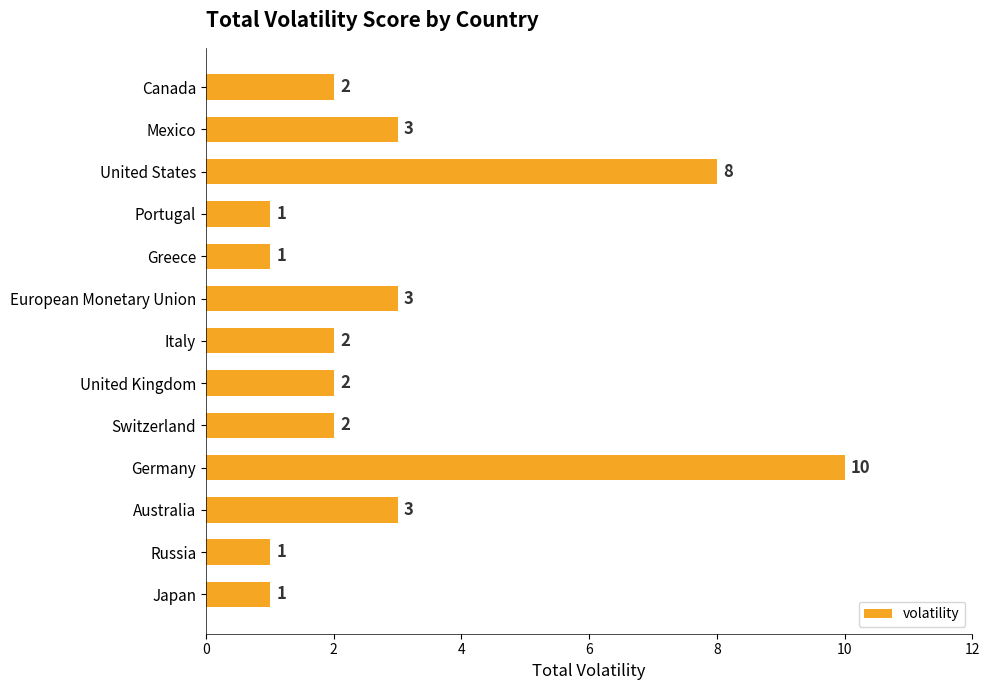

The chart shows a value of 4 at Germany. True or false?

False